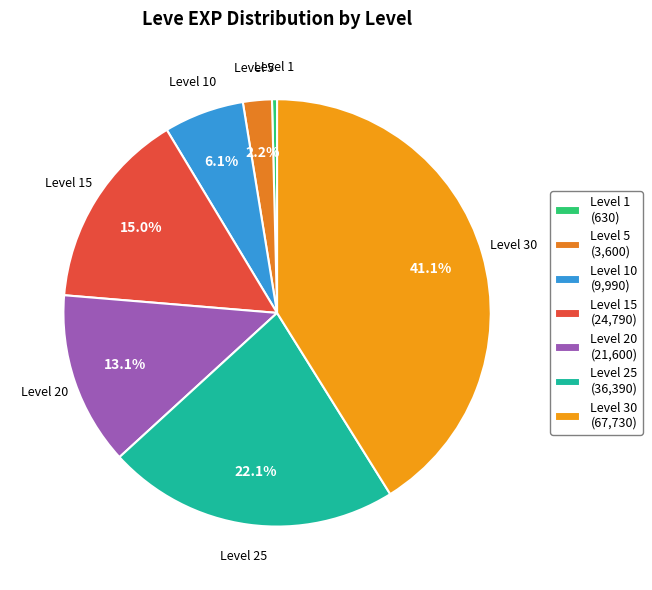

Does Level 1 represent more than half of the total?

No